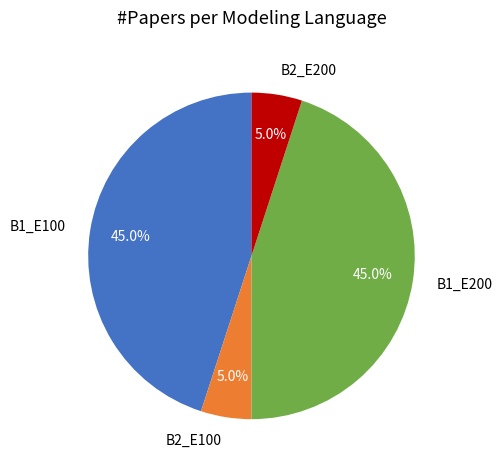

To the nearest percent, what is the difference between the B2_E200 and B1_E200 slice percentages?

40%